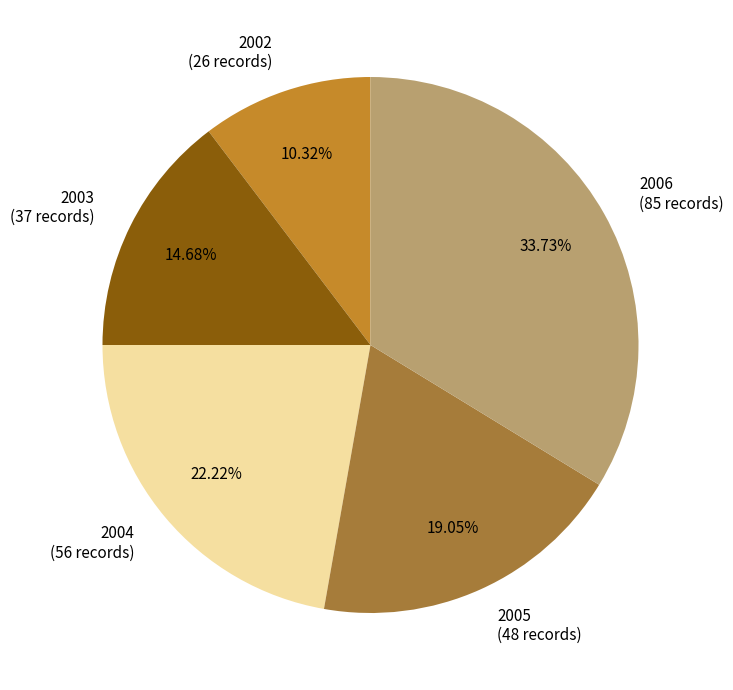

The 2003 slice represents 24% of the pie. True or false?

False